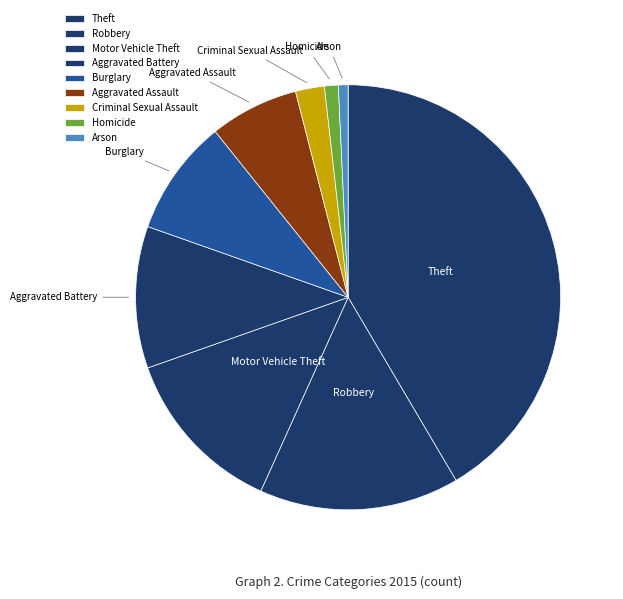

Which slice is the largest?

Theft